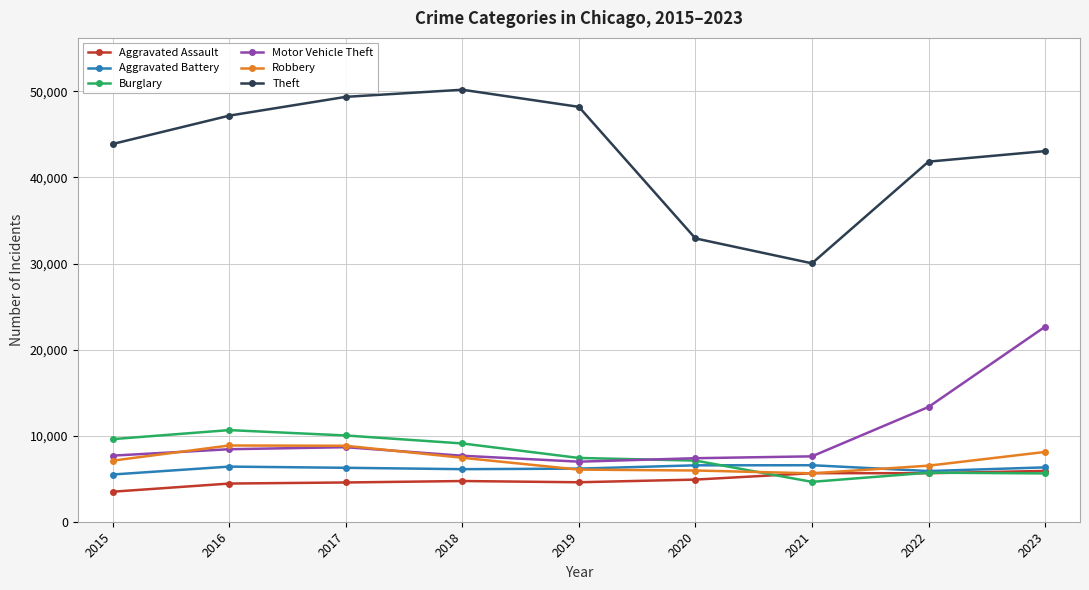

Is the value of Theft at 2019 greater than the value of Aggravated Battery at 2016?

Yes